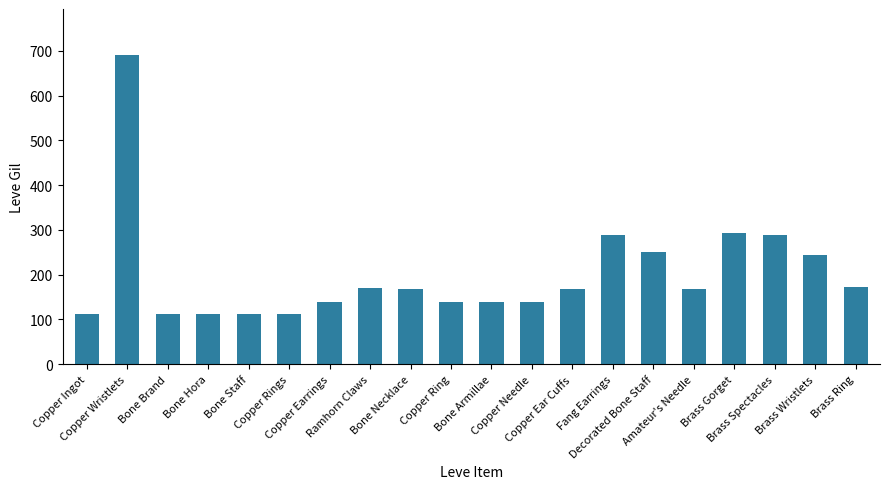

Between Fang Earrings and Copper Earrings, which is larger?

Fang Earrings